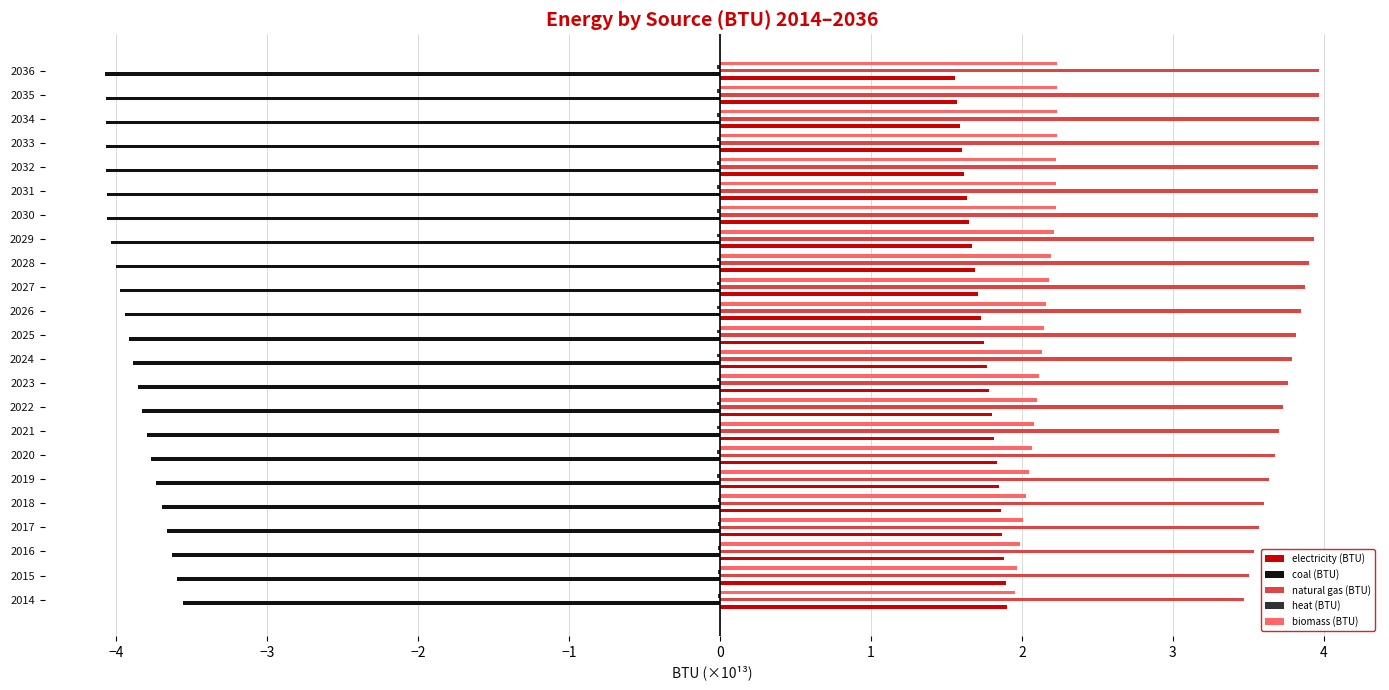

Which series has the largest total across all categories?

natural gas (BTU)